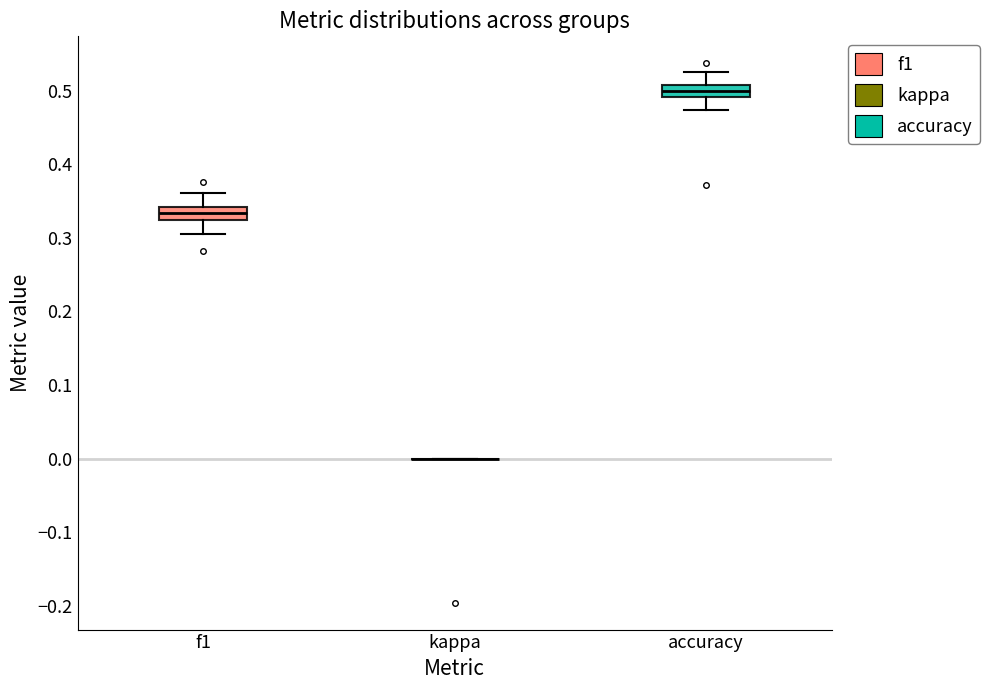

Reading left to right, transcribe this box plot: for each box, give where its median line is, the range the box spans, and where its two whiskers end, as read against the y-axis. The values are not printed on the chart, so give them approximately, as read against the axis.

f1: median 0.33, box 0.32 to 0.34, whiskers 0.30 to 0.36
kappa: box collapsed to a line at 0.00, whiskers 0.00 to 0.00
accuracy: median 0.50, box 0.49 to 0.51, whiskers 0.47 to 0.53